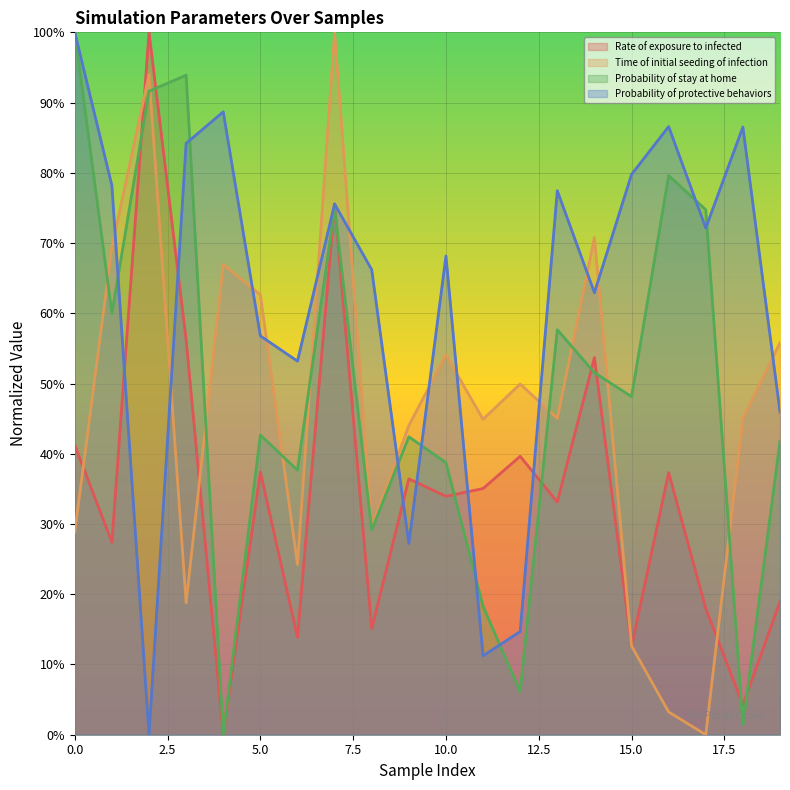

Does the chart display data point markers on the line(s)?

No